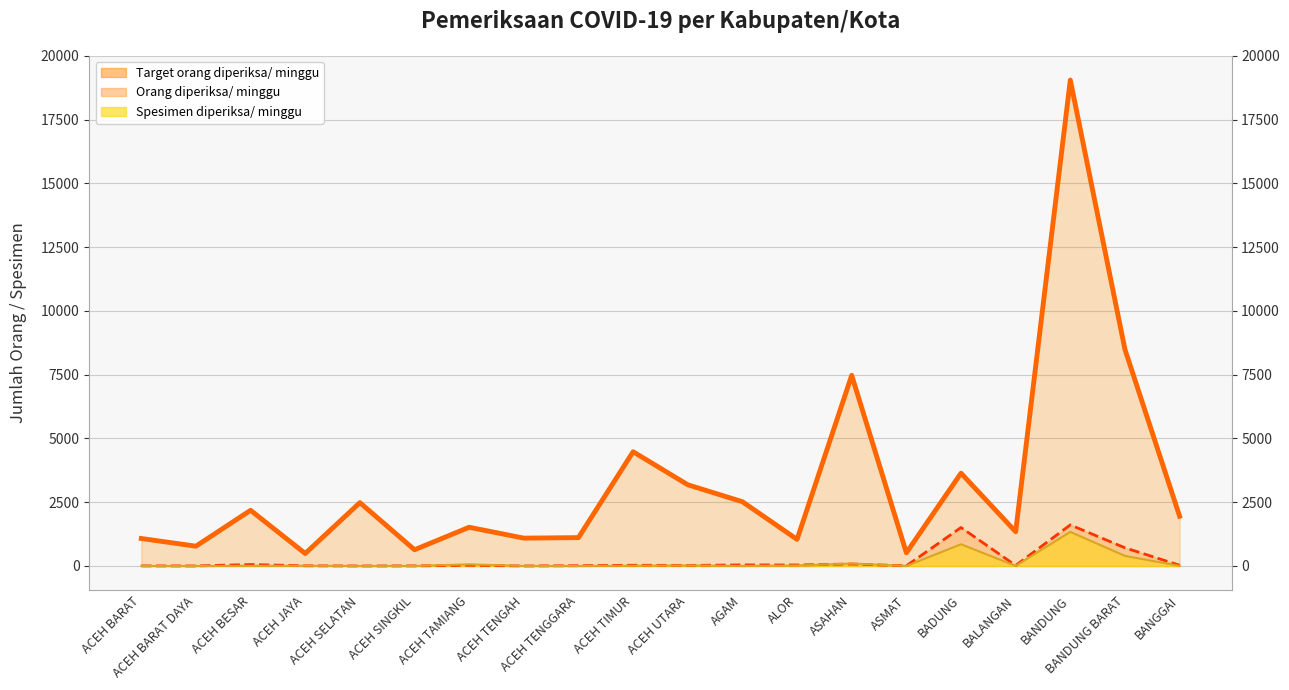

True or false: Spesimen diperiksa/ minggu and Target orang diperiksa/ minggu cross at least once.

False